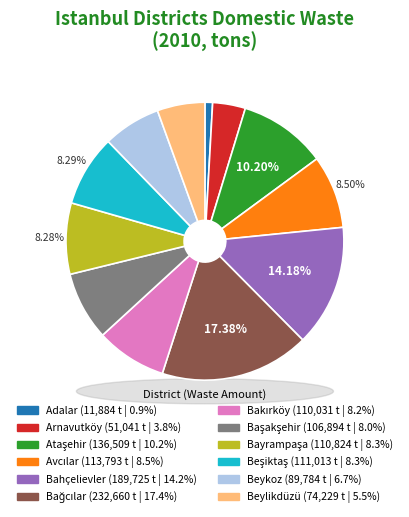

Which slice is the smallest?

Adalar